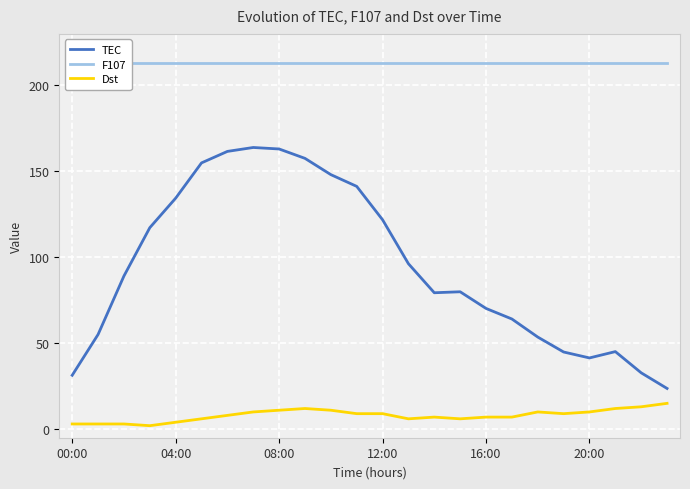

True or false: F107 and TEC cross at least once.

False